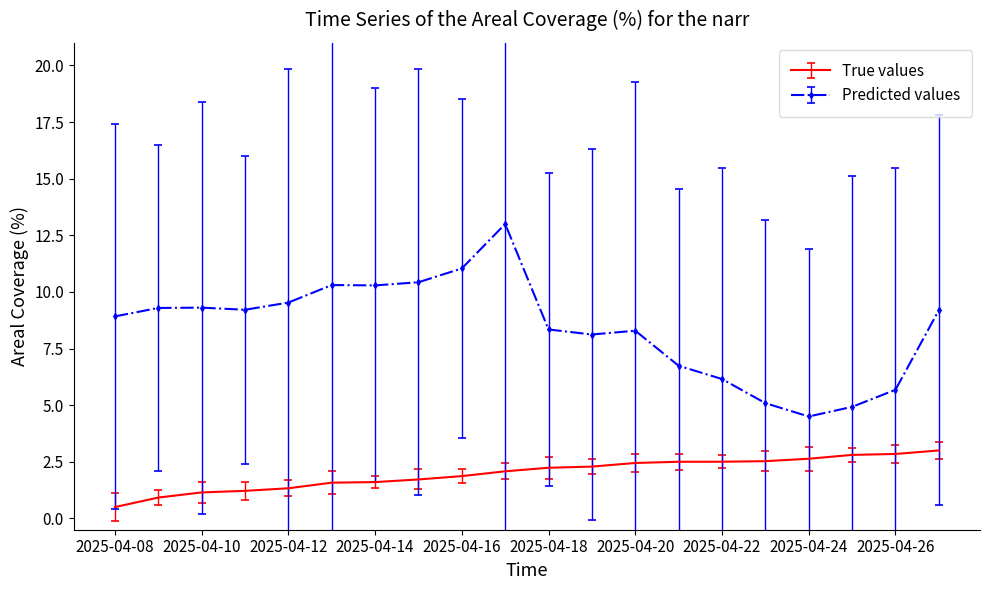

What is the maximum value shown in the chart?

13.0